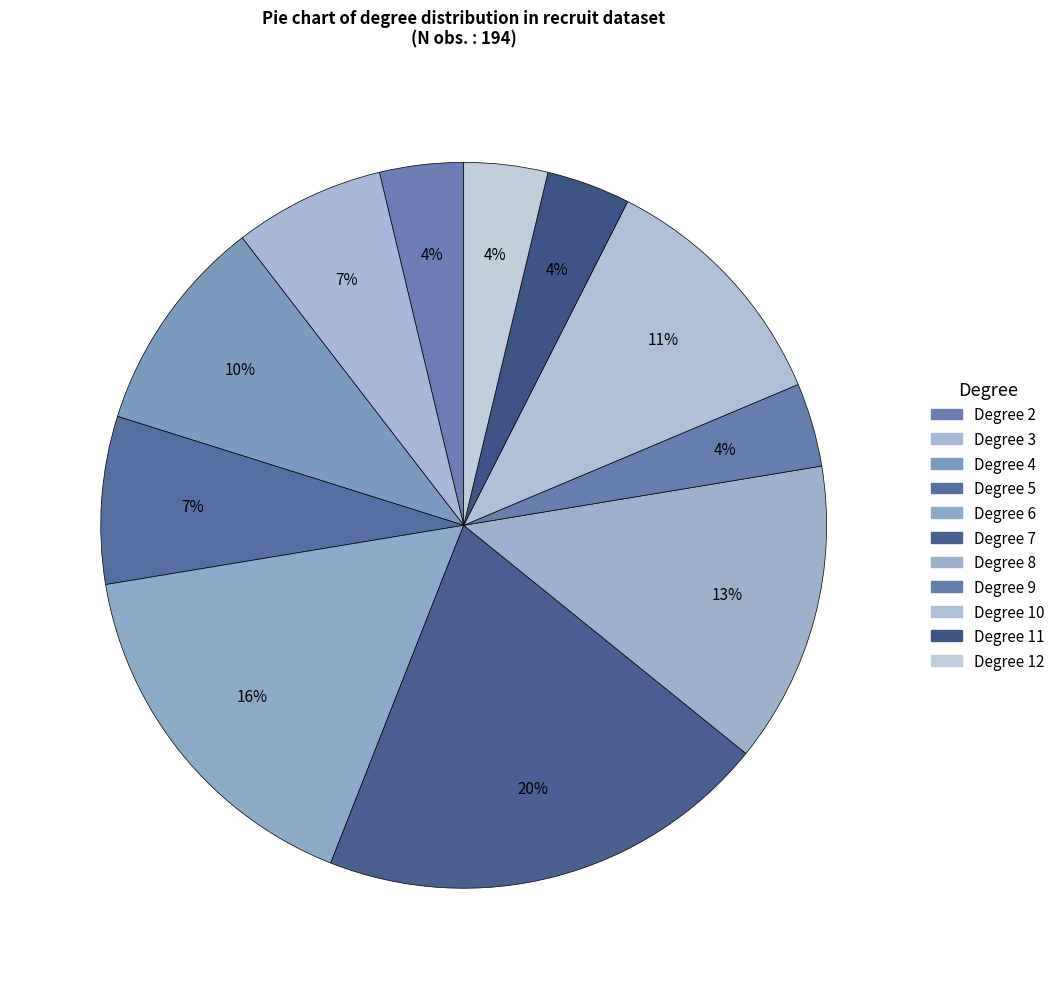

To the nearest percent, what is the average slice percentage?

9%